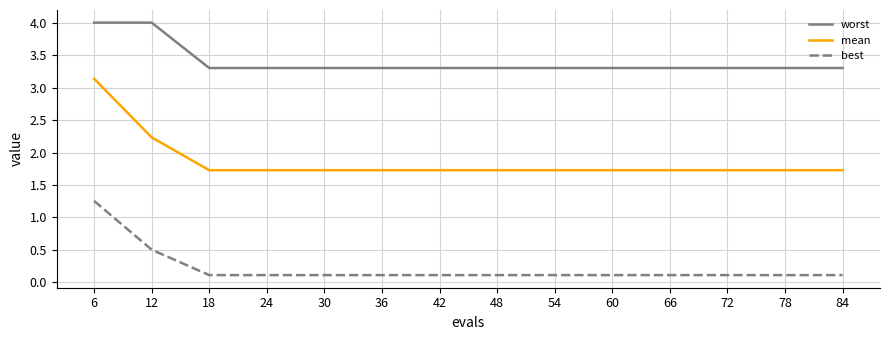

Which series has the largest range (max minus min)?

mean